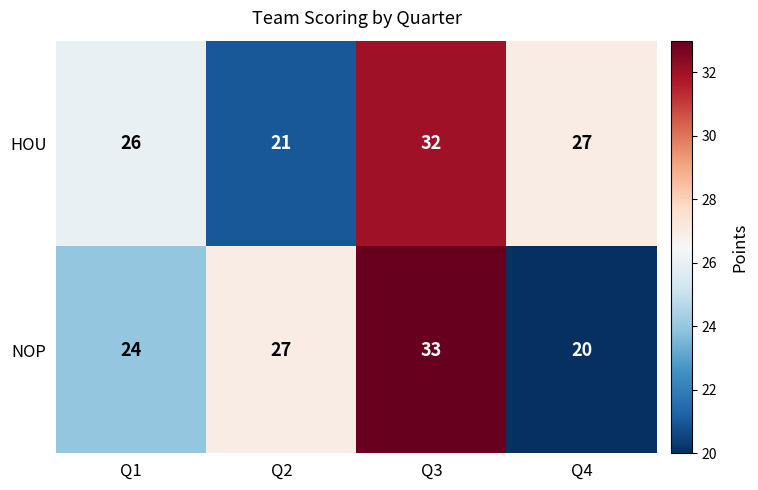

True or false: HOU has a value of 35 at Q2.

False